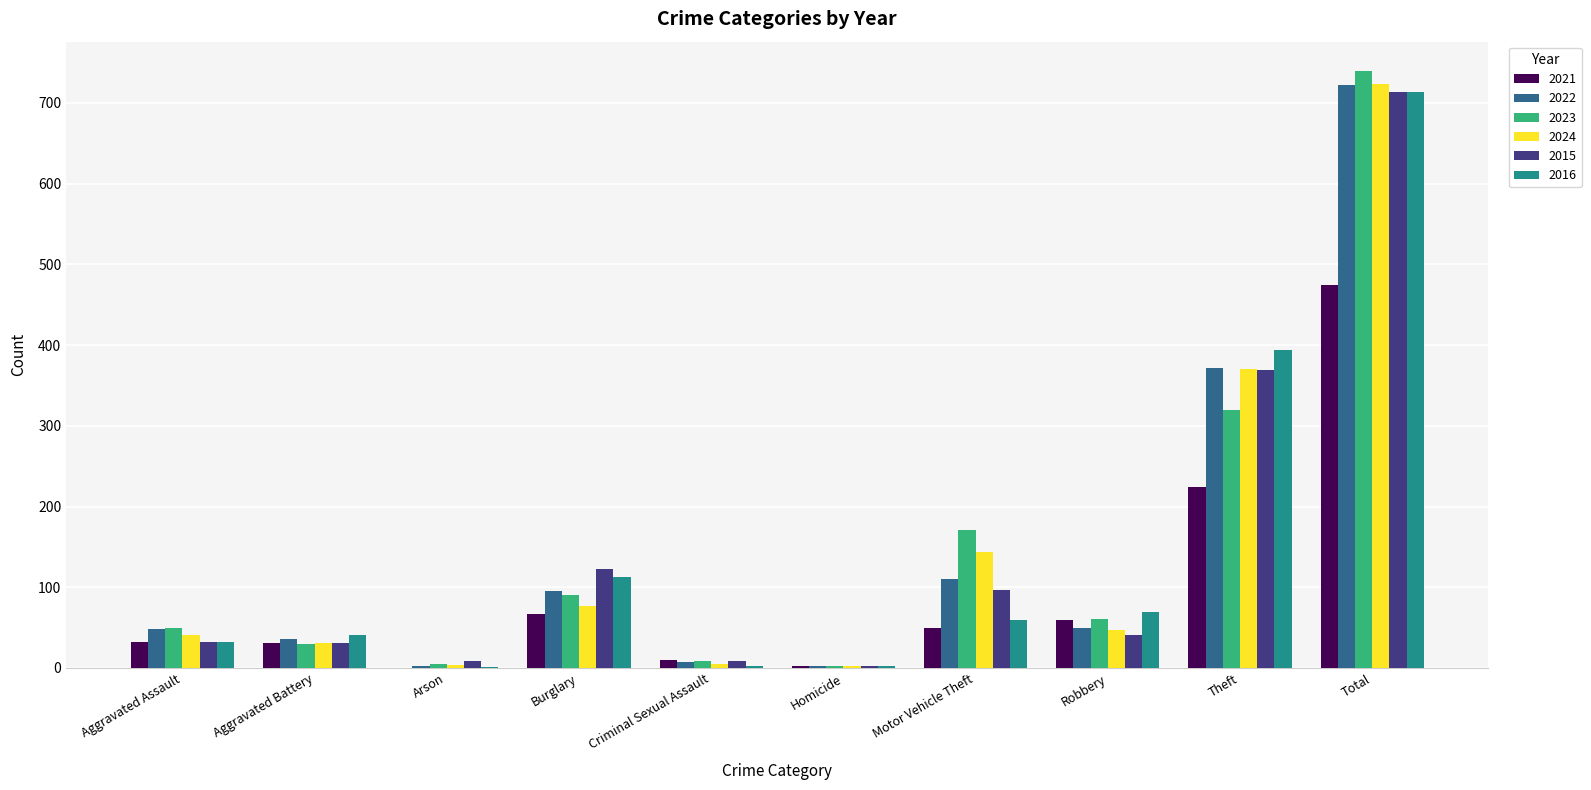

What is the sum of all 2016 values?

1428